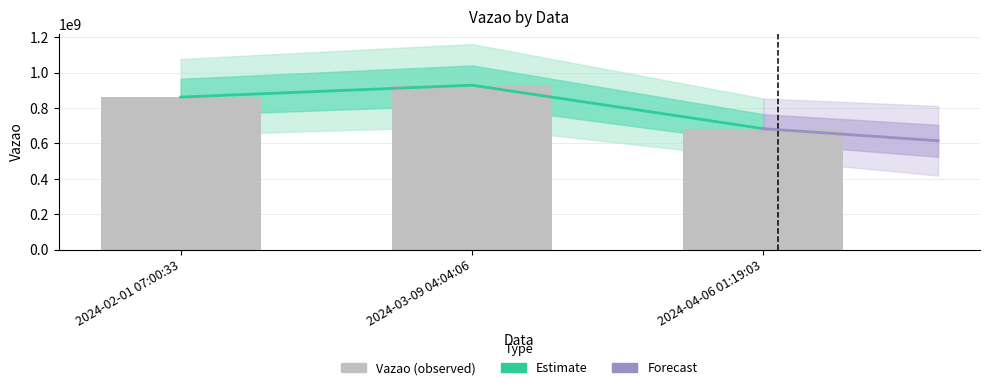

Rank the categories by value from highest to lowest.

2024-03-09 04:04:06, 2024-02-01 07:00:33, 2024-04-06 01:19:03